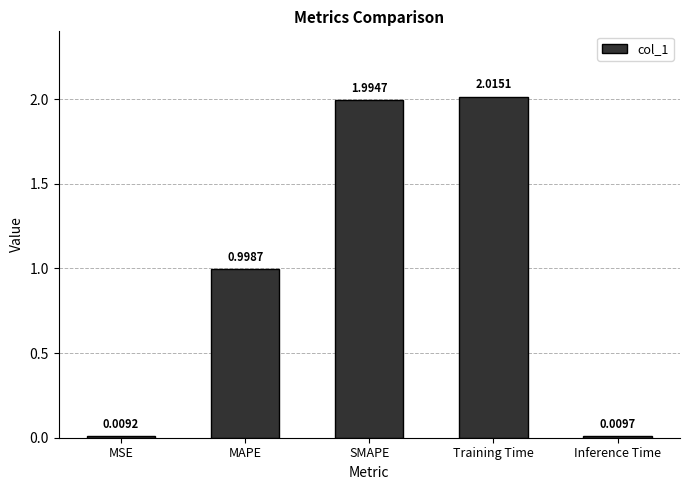

Which label corresponds to the largest value in the chart?

Training Time